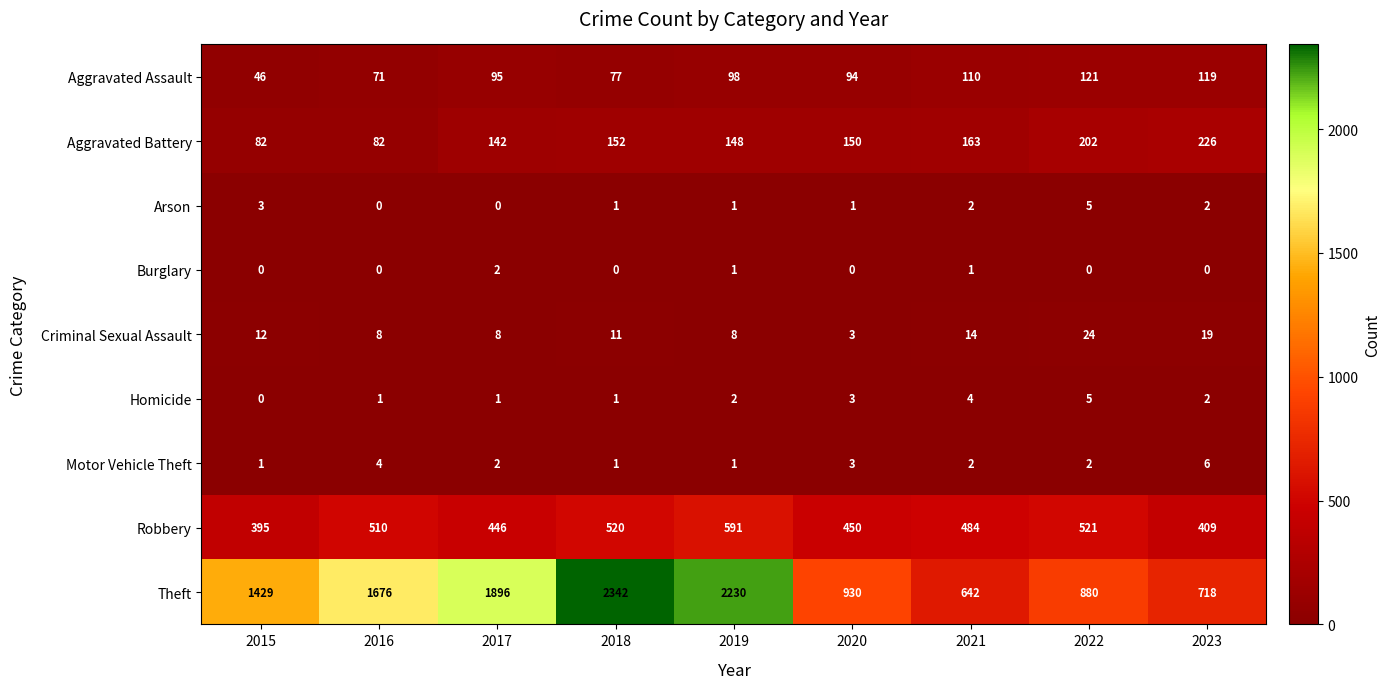

Which series has the largest range (max minus min)?

Theft